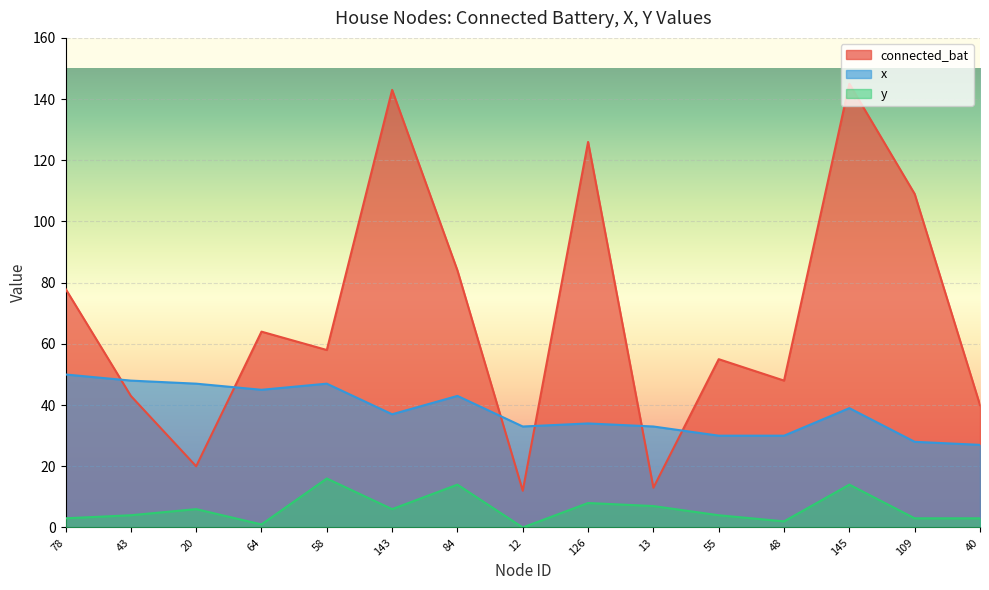

True or false: x has a value of 21 at 143.

False